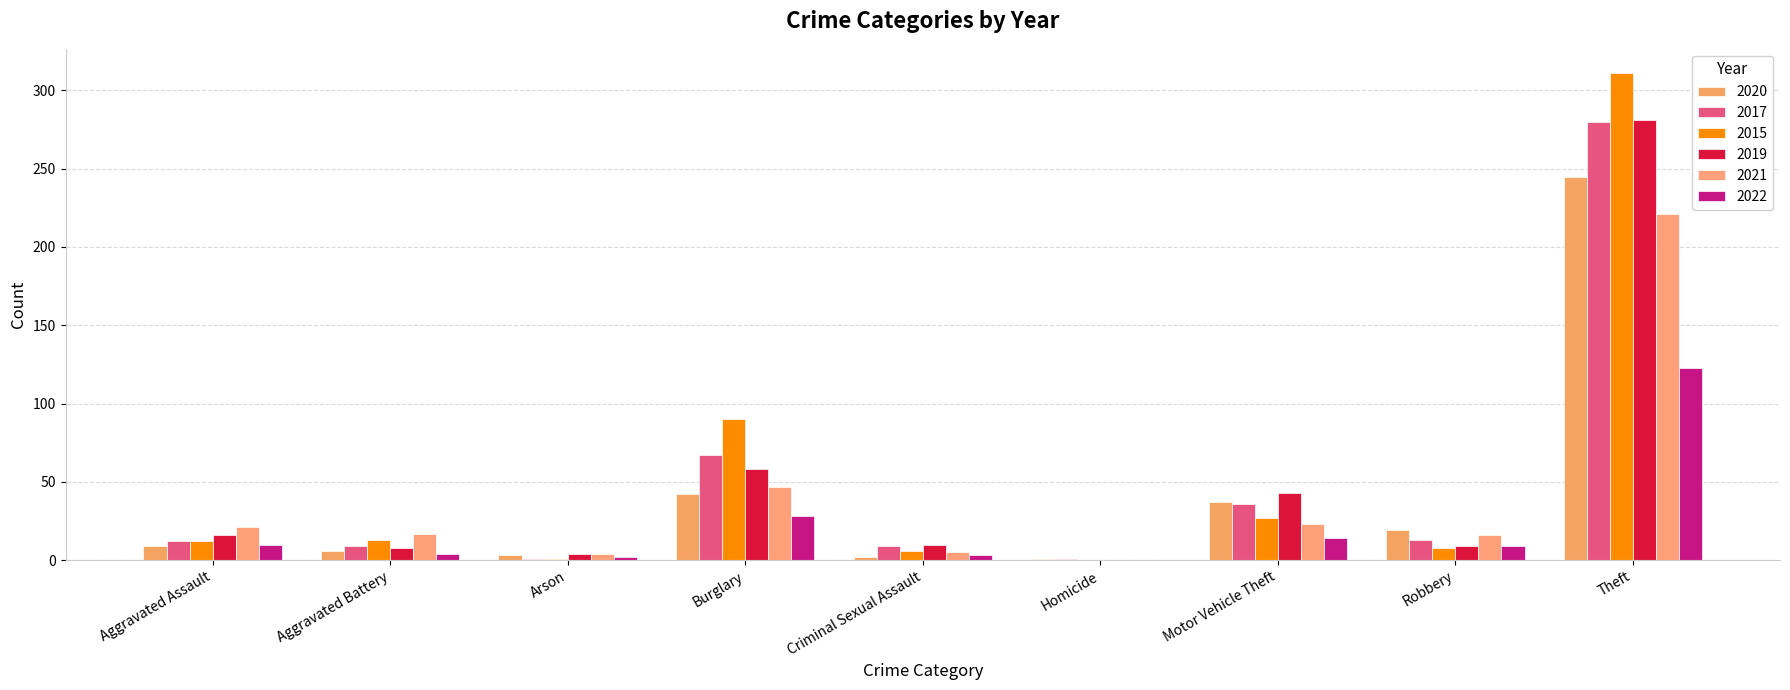

What are all the series names shown in the legend?

2020, 2017, 2015, 2019, 2021, 2022